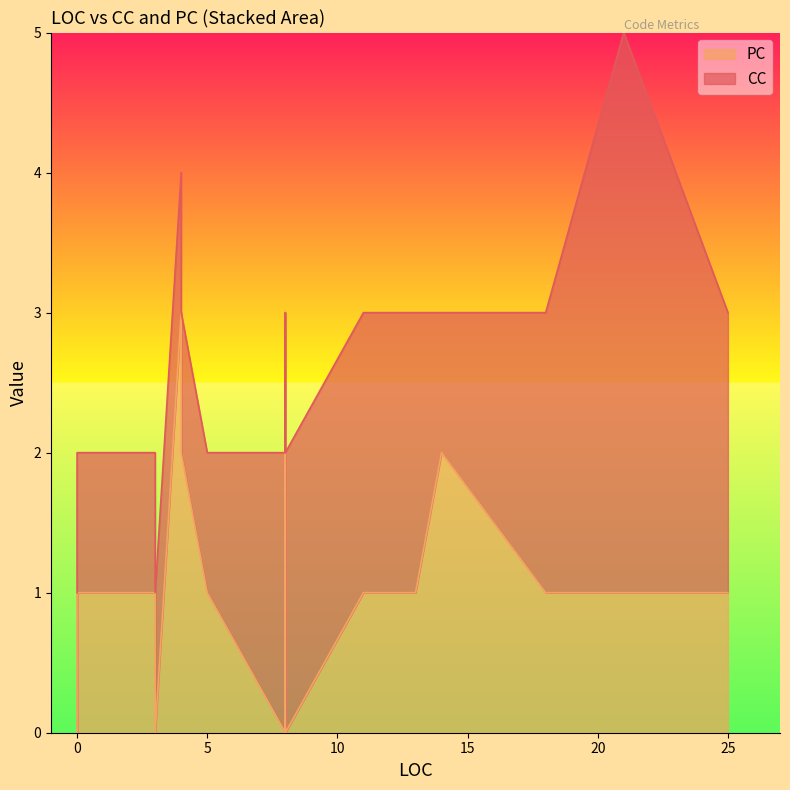

Rank the series by their maximum value, from lowest to highest.

PC, CC